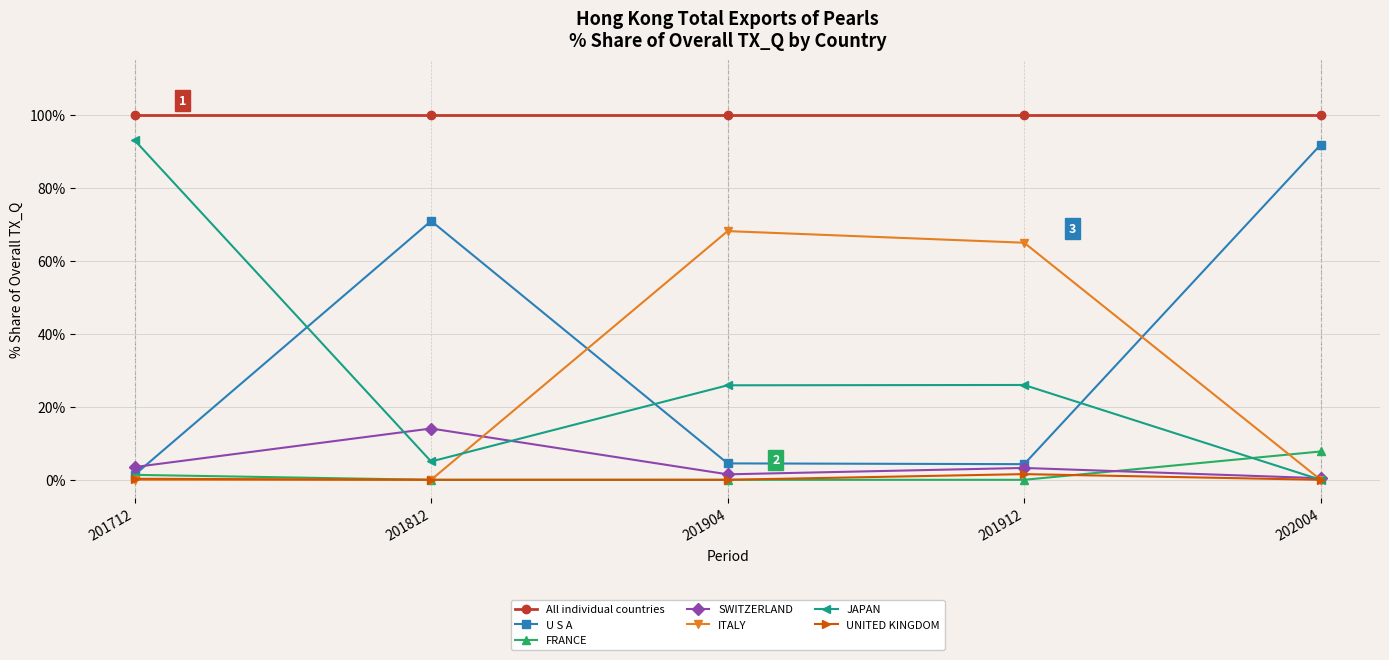

Which series has the largest total across all categories?

All individual countries